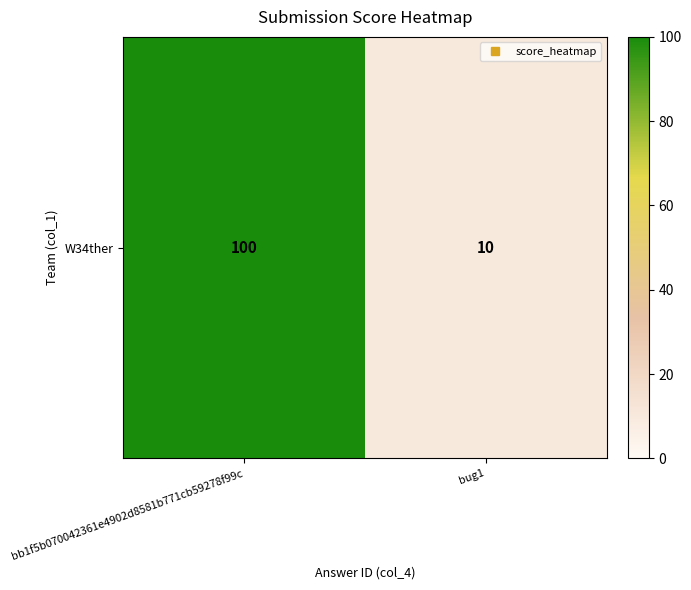

Reading right to left, transcribe all the data shown in this chart.

10	100